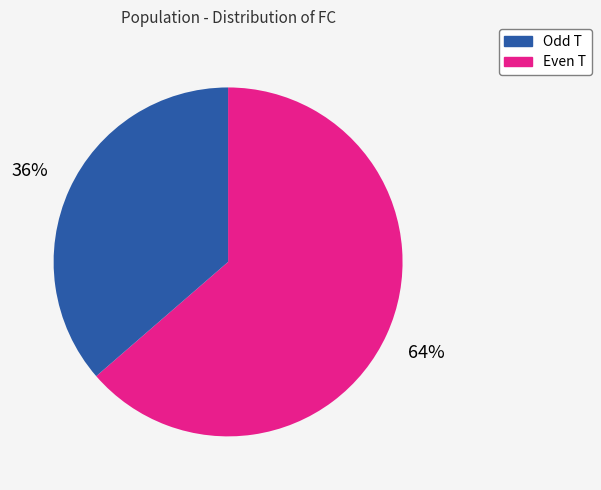

How many segments does this pie chart have?

2